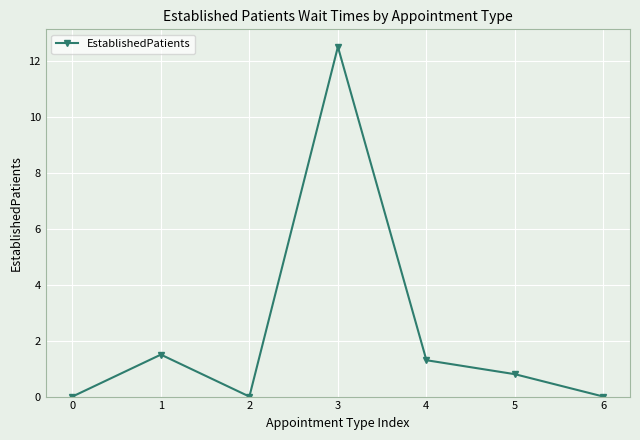

Reading left to right, list all the values displayed in this chart.

0.0	1.5	0.0	12.5	1.3	0.8	0.0